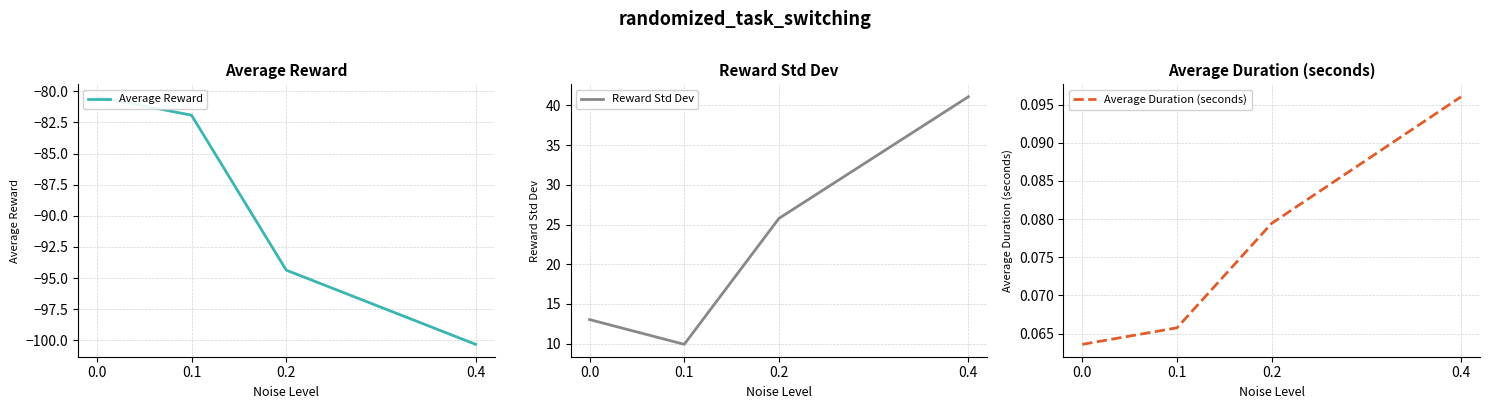

True or false: Average Reward and Reward Std Dev cross at least once.

False